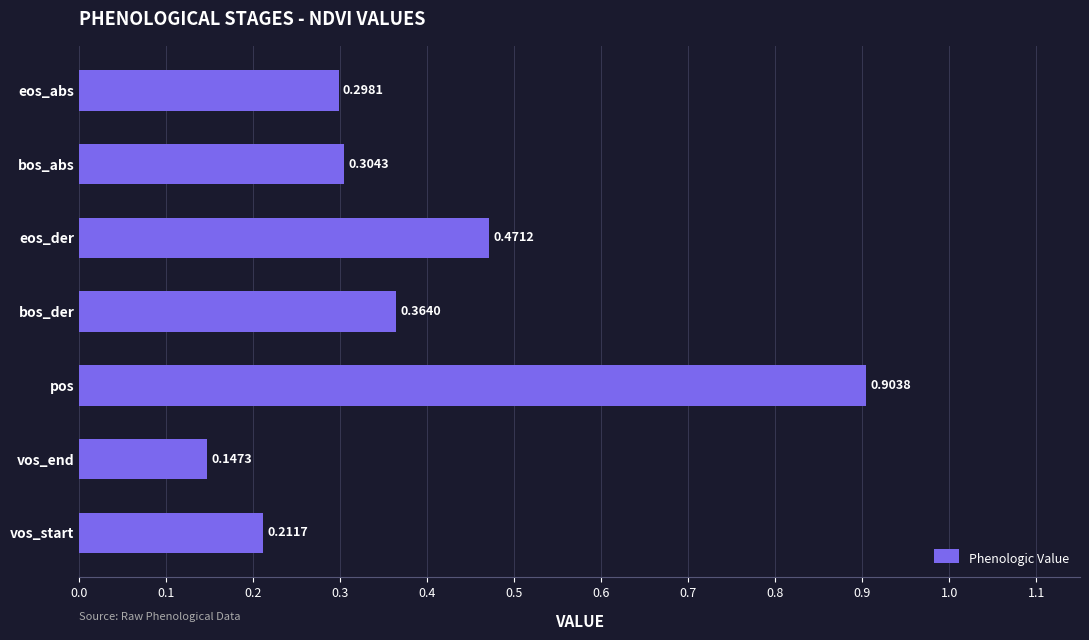

What is the difference between the maximum and minimum values?

0.8